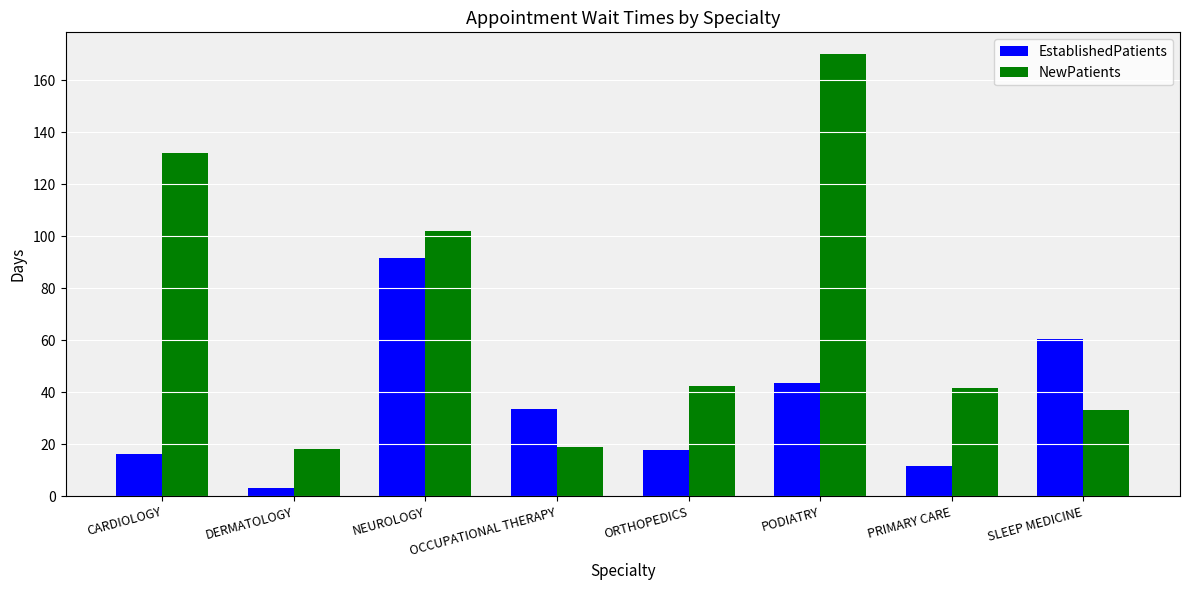

Reading left to right, what are all the values shown in this chart?

EstablishedPatients: CARDIOLOGY=16.4	DERMATOLOGY=3.0	NEUROLOGY=91.8	OCCUPATIONAL THERAPY=33.5	ORTHOPEDICS=17.8	PODIATRY=43.7	PRIMARY CARE=11.6	SLEEP MEDICINE=60.4
NewPatients: CARDIOLOGY=132.0	DERMATOLOGY=18.0	NEUROLOGY=102.0	OCCUPATIONAL THERAPY=19.0	ORTHOPEDICS=42.5	PODIATRY=170.0	PRIMARY CARE=41.6	SLEEP MEDICINE=33.0